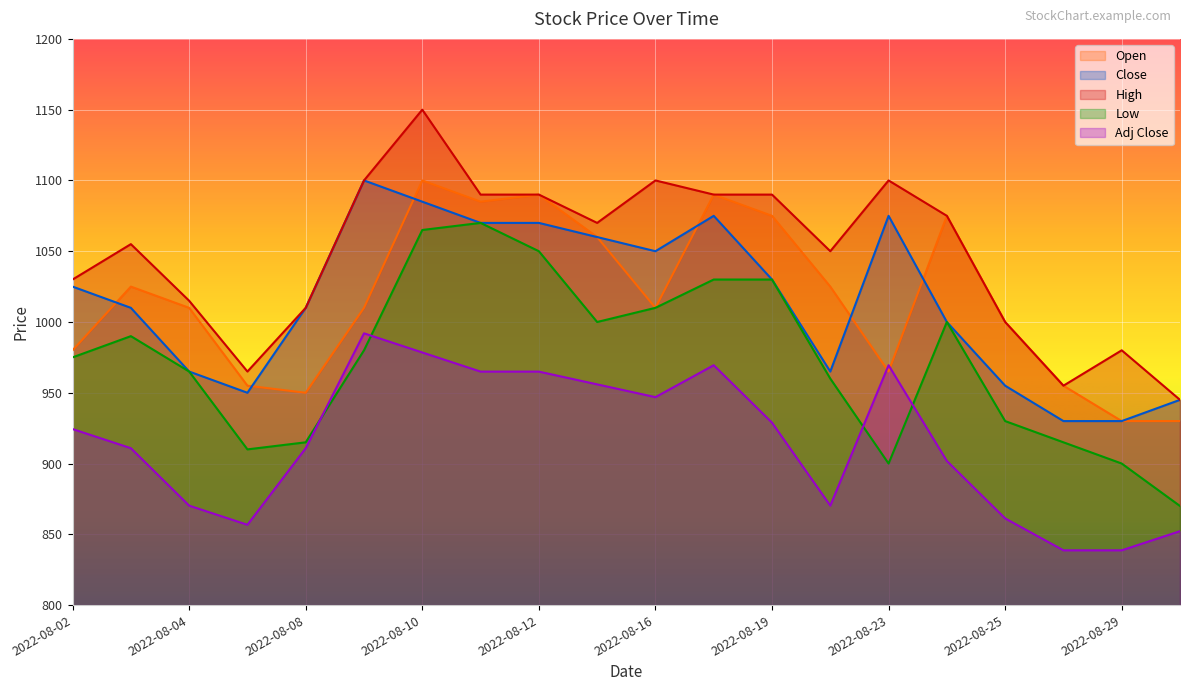

Reading left to right, transcribe all the data shown in this chart.

Open: 980.0	1025.0	1010.0	955.0	950.0	1010.0	1100.0	1085.0	1090.0	1060.0	1010.0	1090.0	1075.0	1025.0	965.0	1075.0	1000.0	955.0	930.0	930.0
Close: 1025.0	1010.0	965.0	950.0	1010.0	1100.0	1085.0	1070.0	1070.0	1060.0	1050.0	1075.0	1030.0	965.0	1075.0	1000.0	955.0	930.0	930.0	945.0
High: 1030.0	1055.0	1015.0	965.0	1010.0	1100.0	1150.0	1090.0	1090.0	1070.0	1100.0	1090.0	1090.0	1050.0	1100.0	1075.0	1000.0	955.0	980.0	945.0
Low: 975.0	990.0	965.0	910.0	915.0	980.0	1065.0	1070.0	1050.0	1000.0	1010.0	1030.0	1030.0	960.0	900.0	1000.0	930.0	915.0	900.0	870.0
Adj Close: 924.4	910.8	870.3	856.7	910.8	992.0	978.5	965.0	965.0	955.9	946.9	969.5	928.9	870.3	969.5	901.8	861.2	838.7	838.7	852.2